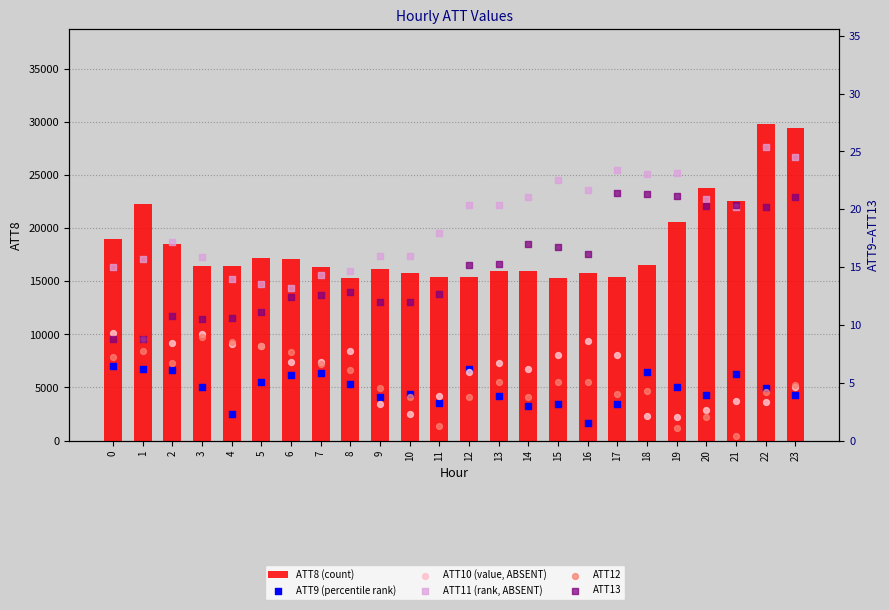

At which category is the sum across all series the highest?

22